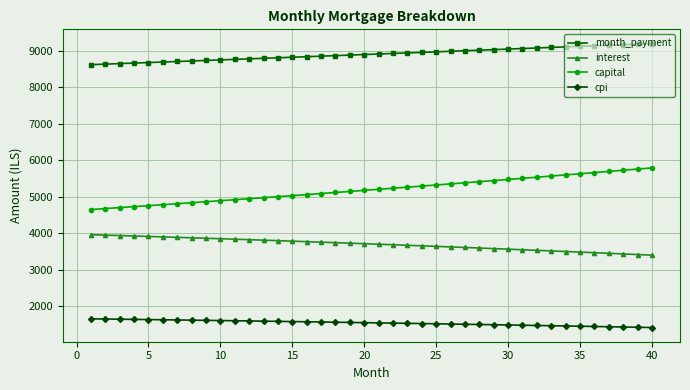

What is the highest value of the capital series?

5792.9